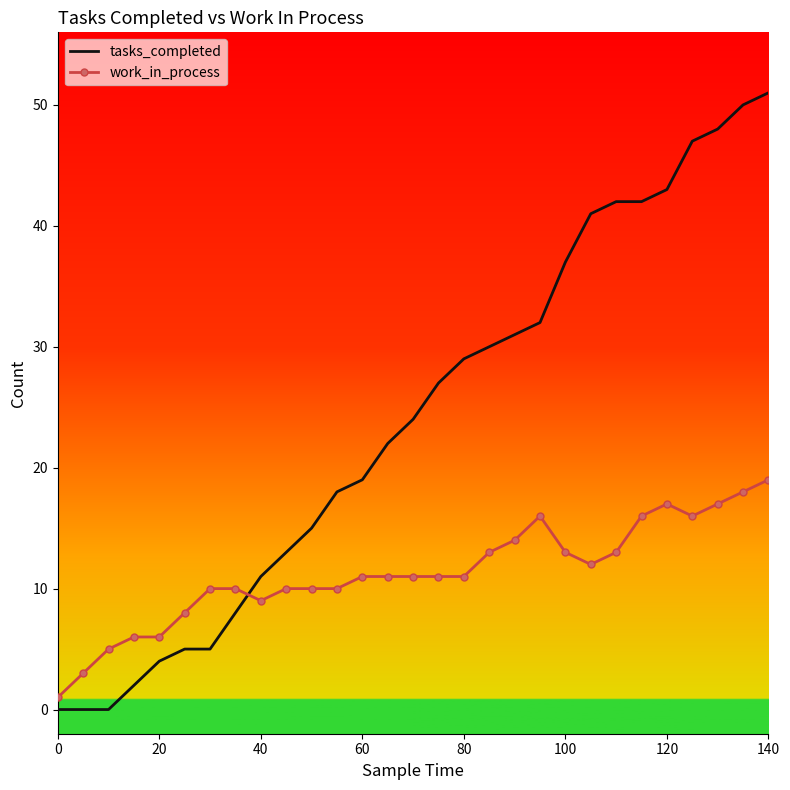

Which series has the widest spread of values?

tasks_completed